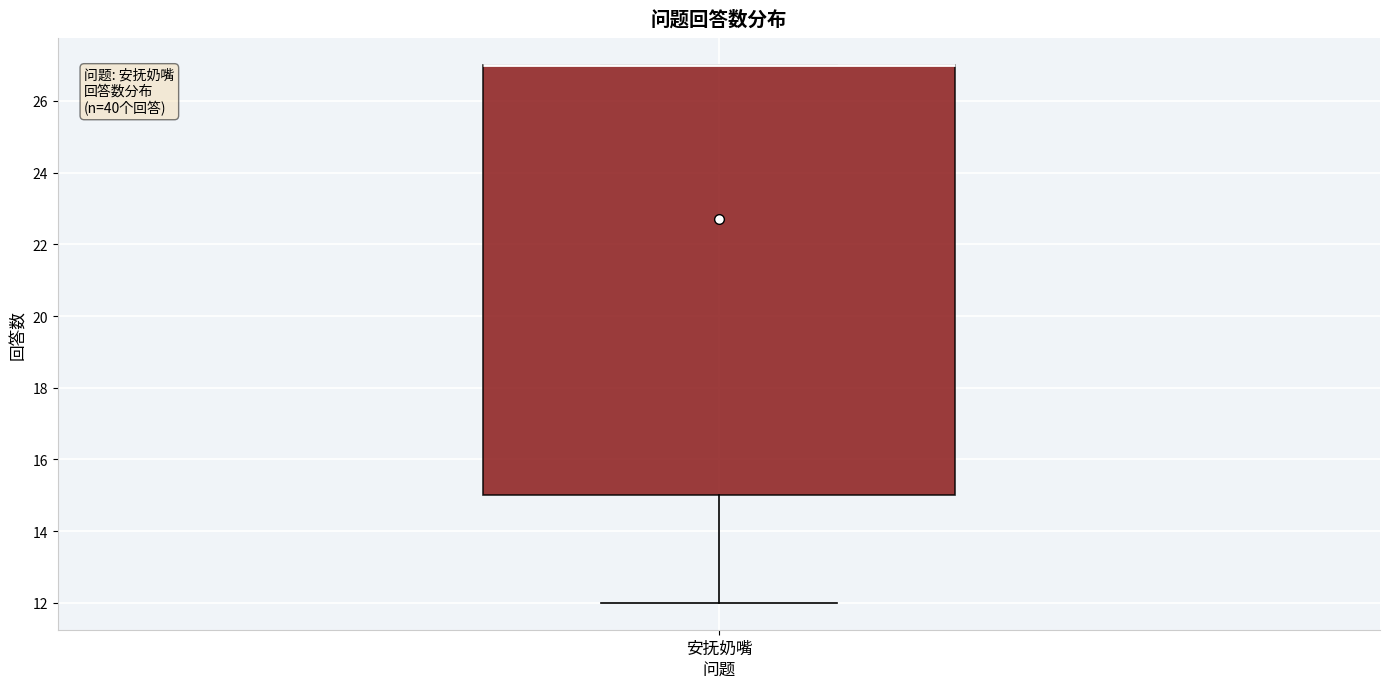

Read this box plot against the y-axis: the position of the median line, the range covered by the box, and the ends of both whiskers. The values are not printed on the chart, so give them approximately, as read against the axis.

median 27 (drawn on the box's upper edge), box 15 to 27, whiskers 12 to 27